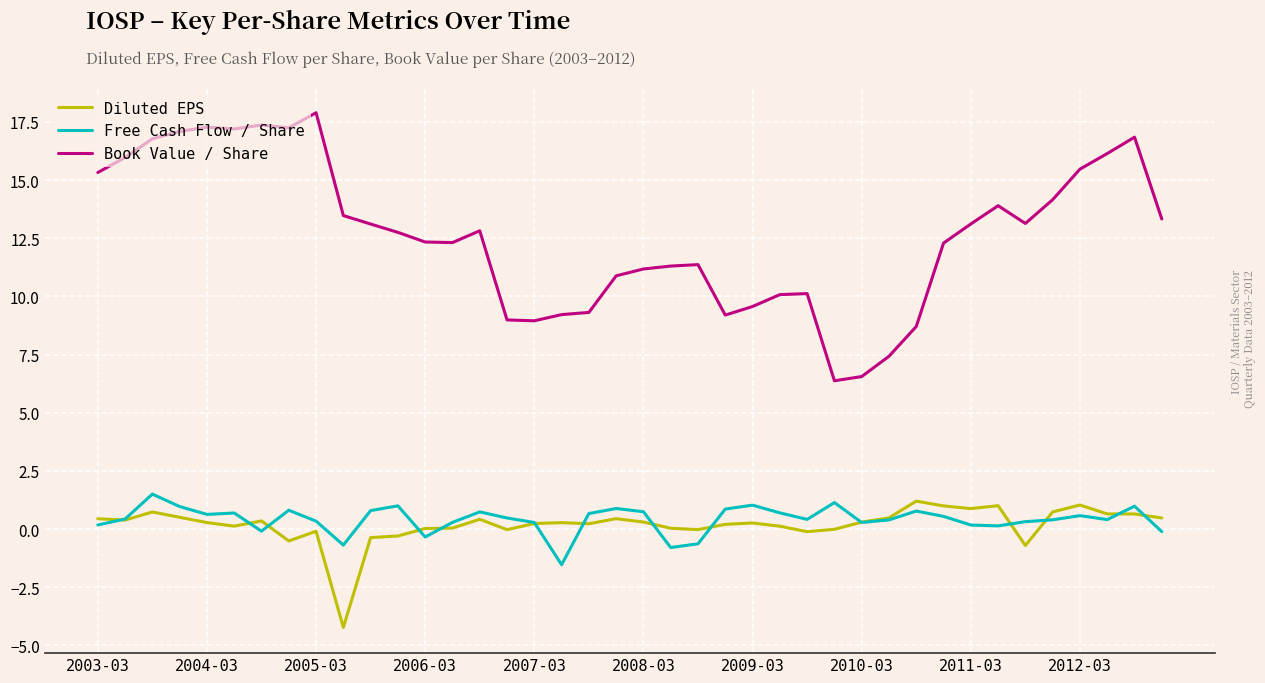

List the series in order of their peak value, lowest first.

Diluted EPS, Free Cash Flow / Share, Book Value / Share